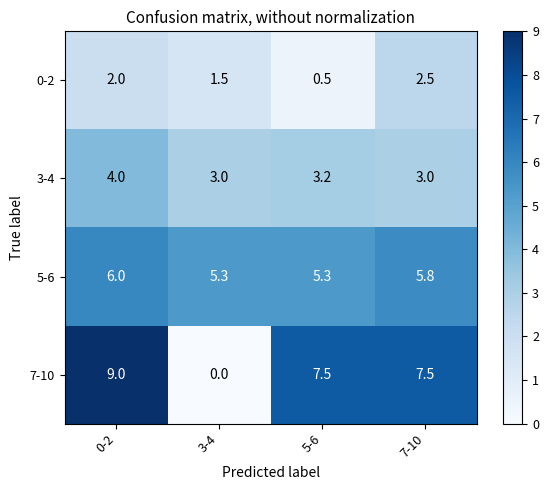

What is the minimum value for 5-6?

5.3